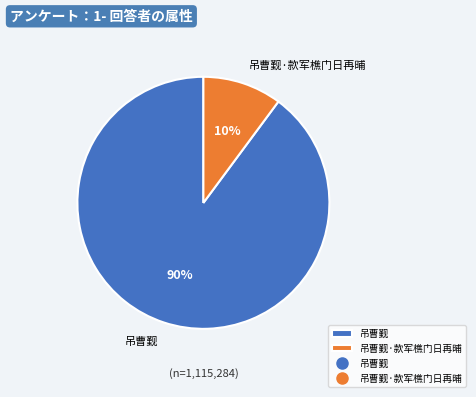

Which slice is the largest?

吊曹觐